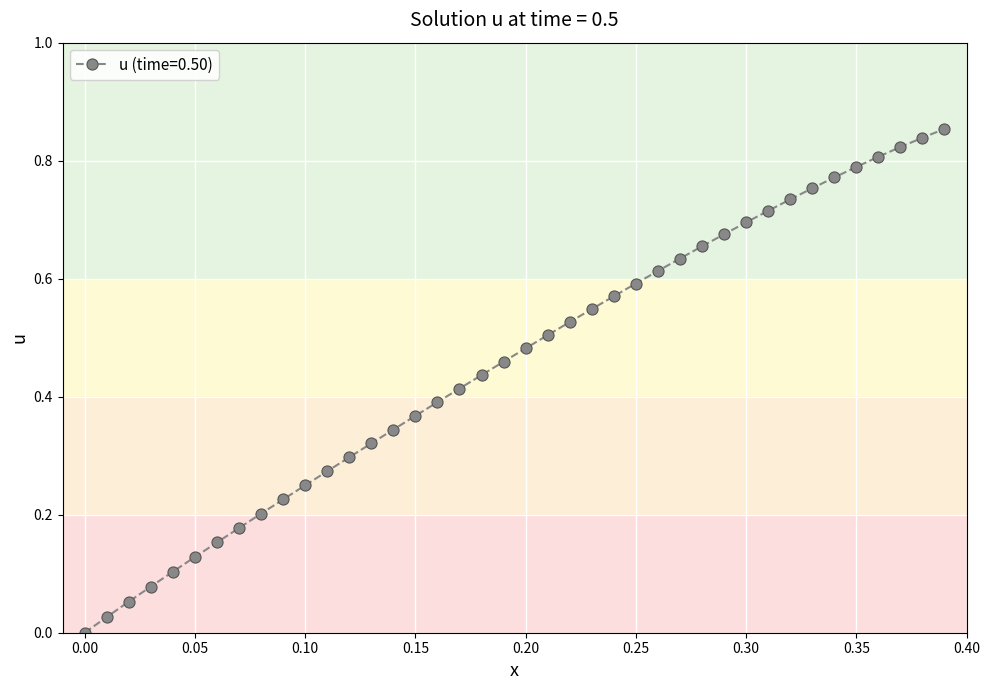

What is the sum of all values?

18.3